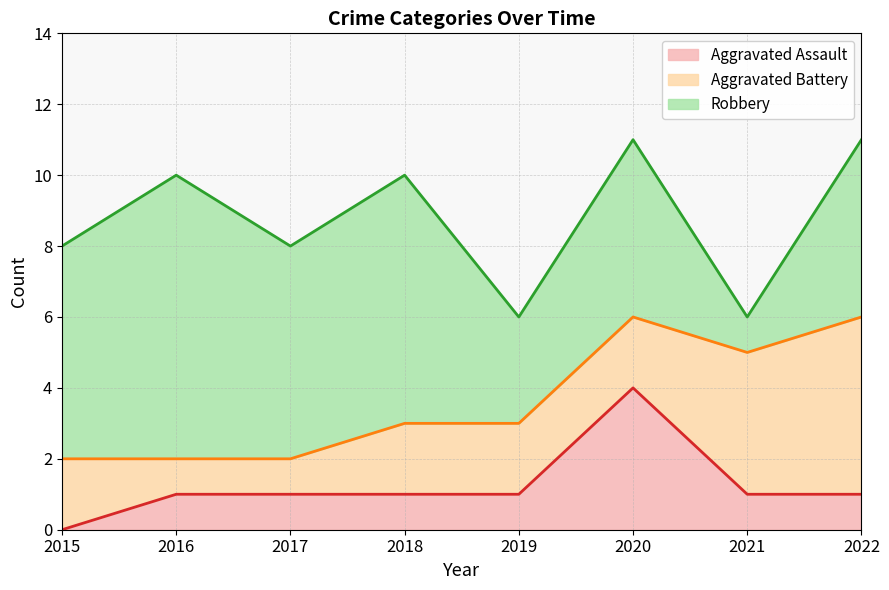

What are all the series names shown in the legend?

Aggravated Assault, Aggravated Battery, Robbery